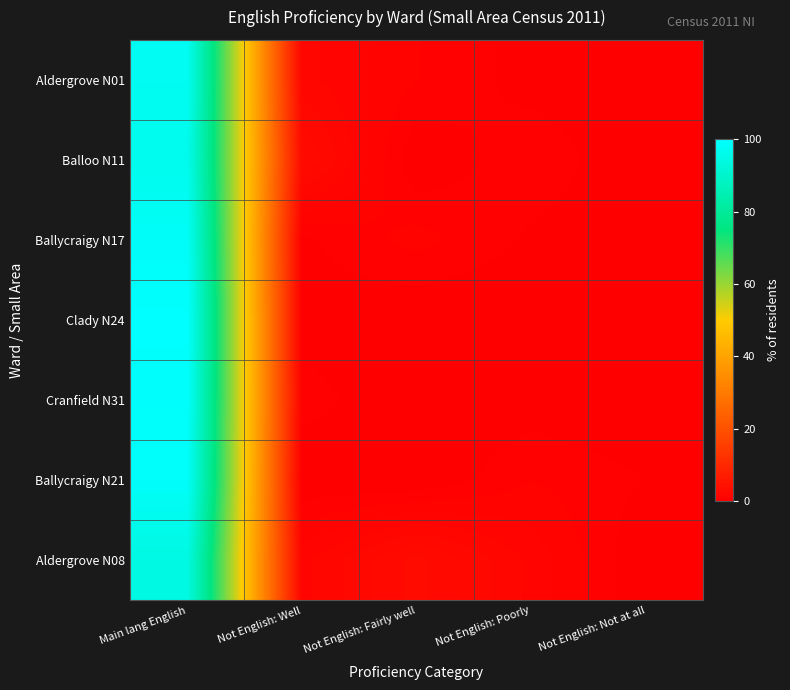

Which has a higher value, Not English: Well or Not English: Fairly well?

Not English: Well